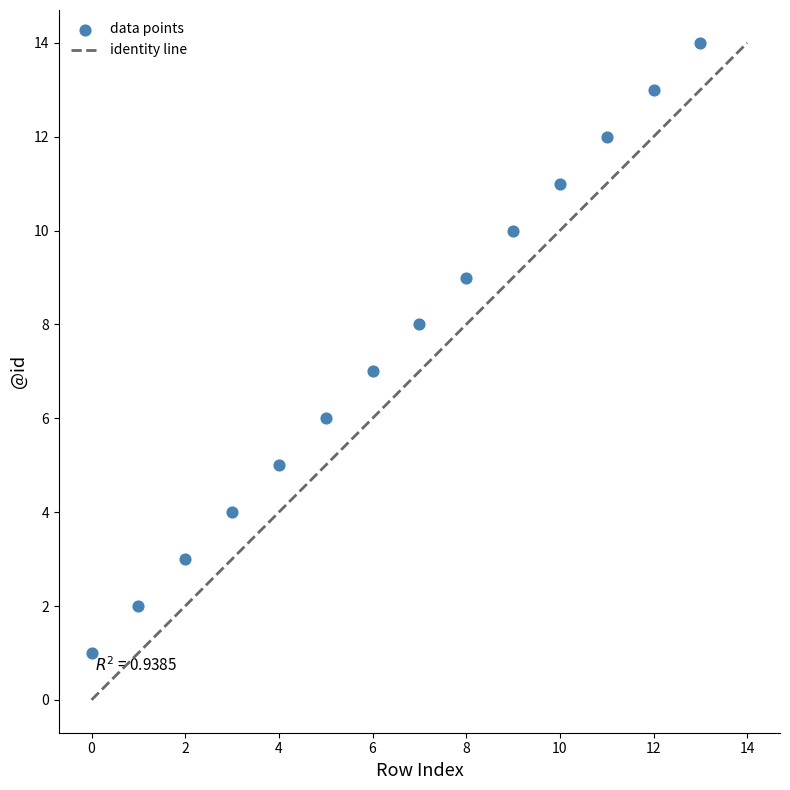

What is the range of Y values (max minus min)?

13